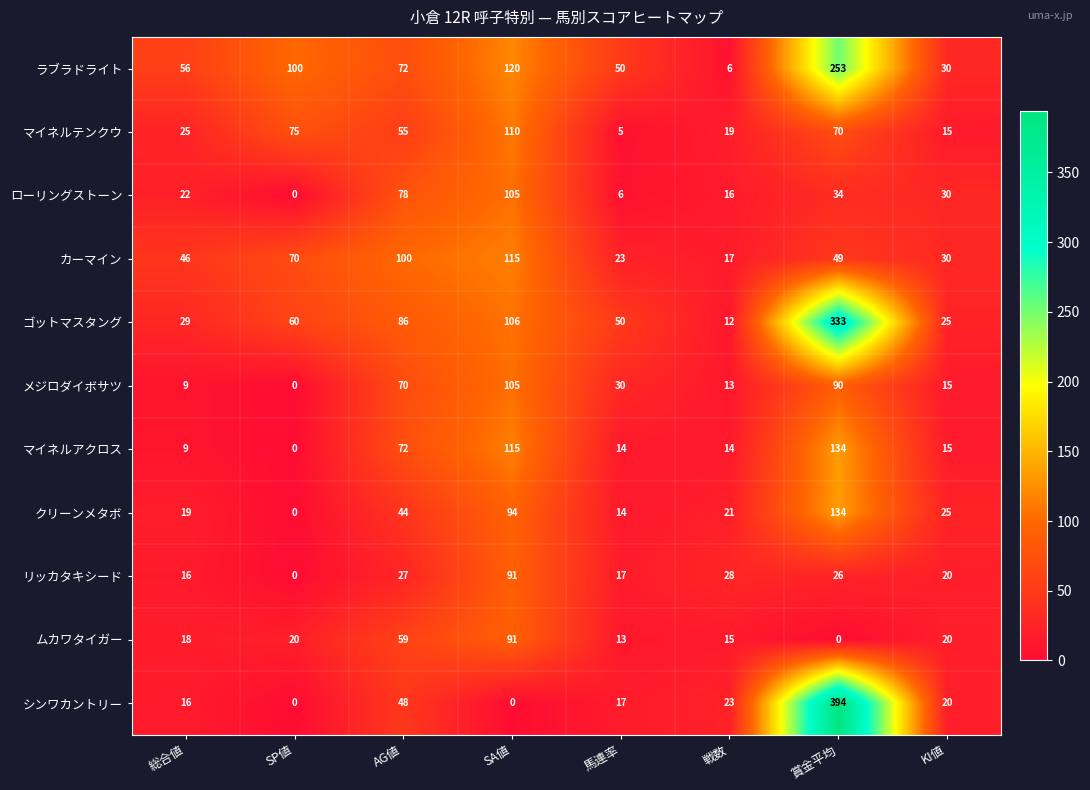

The カーマイン series shows 115 at SA値. True or false?

True